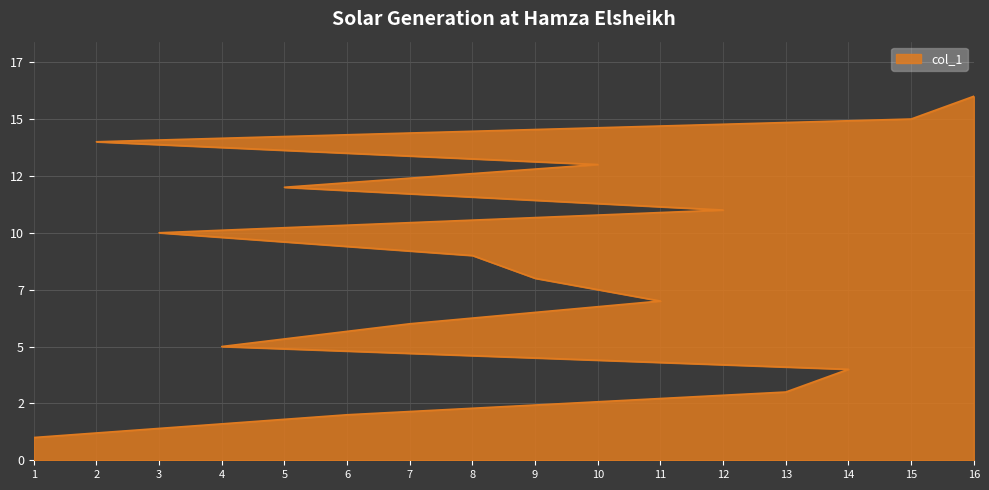

Reading left to right, transcribe all the data shown in this chart.

1=1	6=2	13=3	14=4	4=5	7=6	11=7	9=8	8=9	3=10	12=11	5=12	10=13	2=14	15=15	16=16